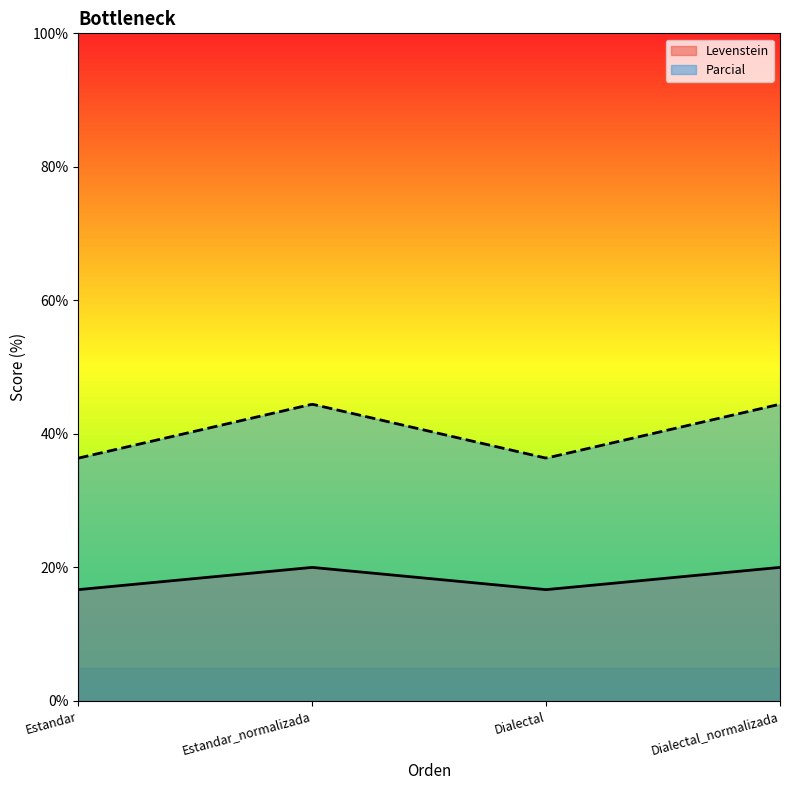

Which has a higher value, Estandar or Estandar_normalizada?

Estandar_normalizada